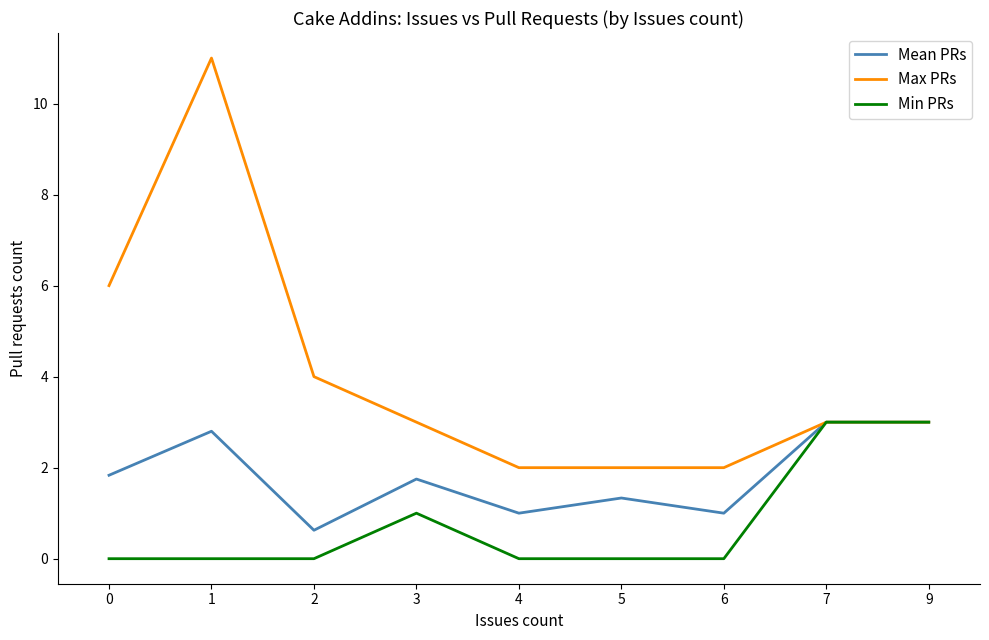

Which category has the highest value across all series?

1